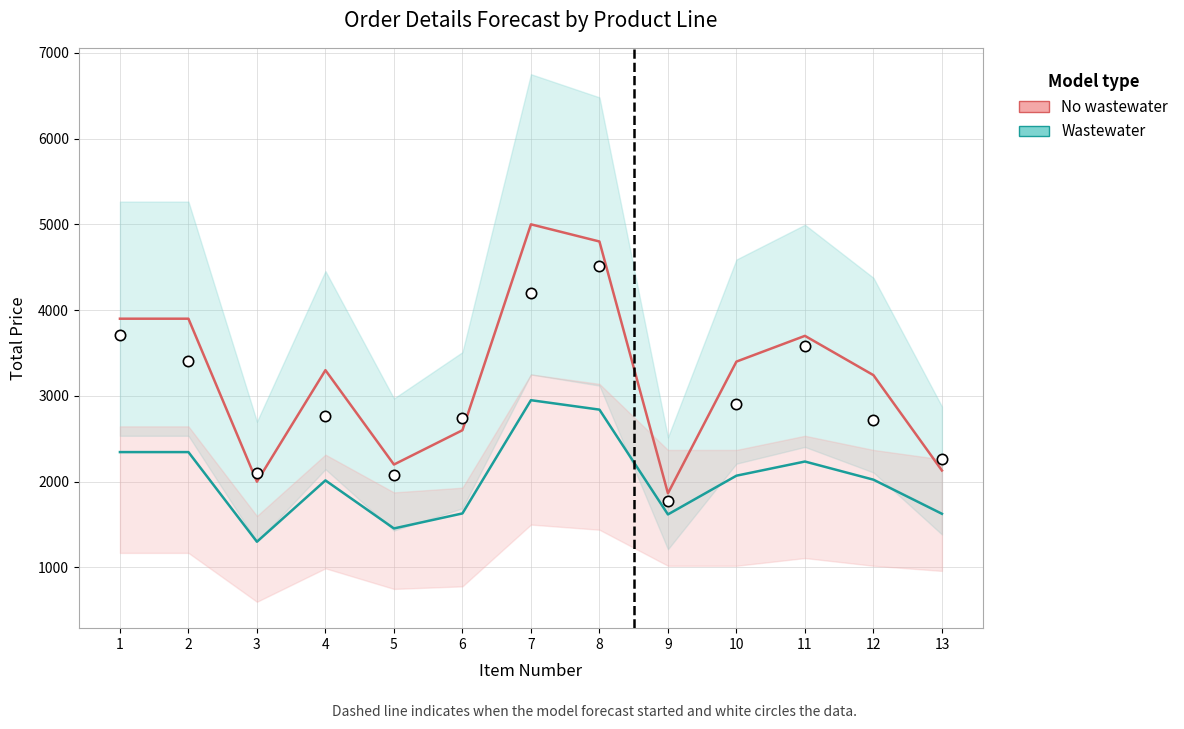

At how many categories does at least one series exceed 3043?

8